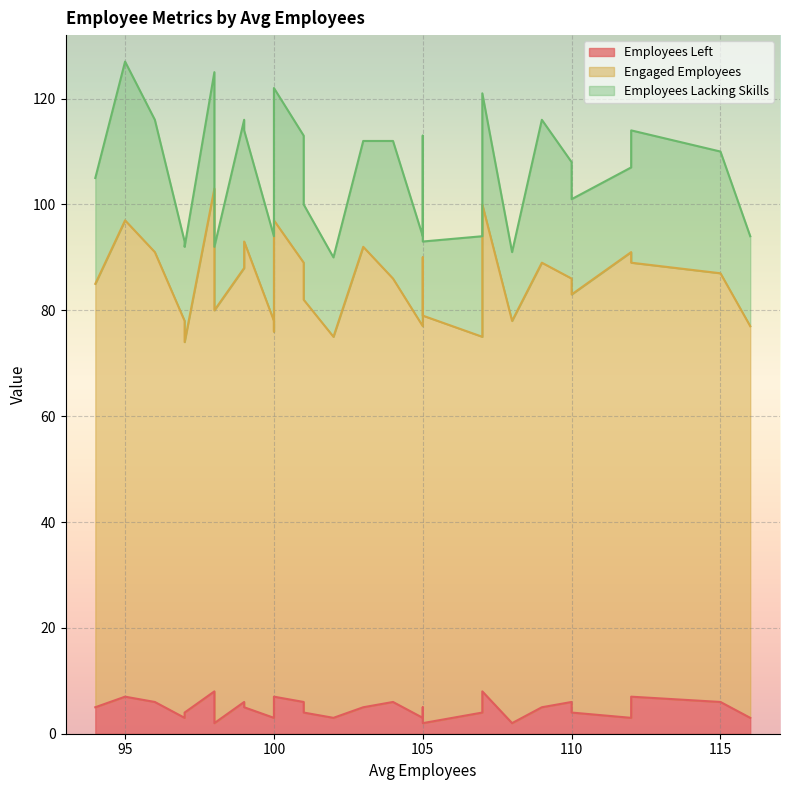

Between 98 and 112, which series saw the biggest shift?

Engaged Employees